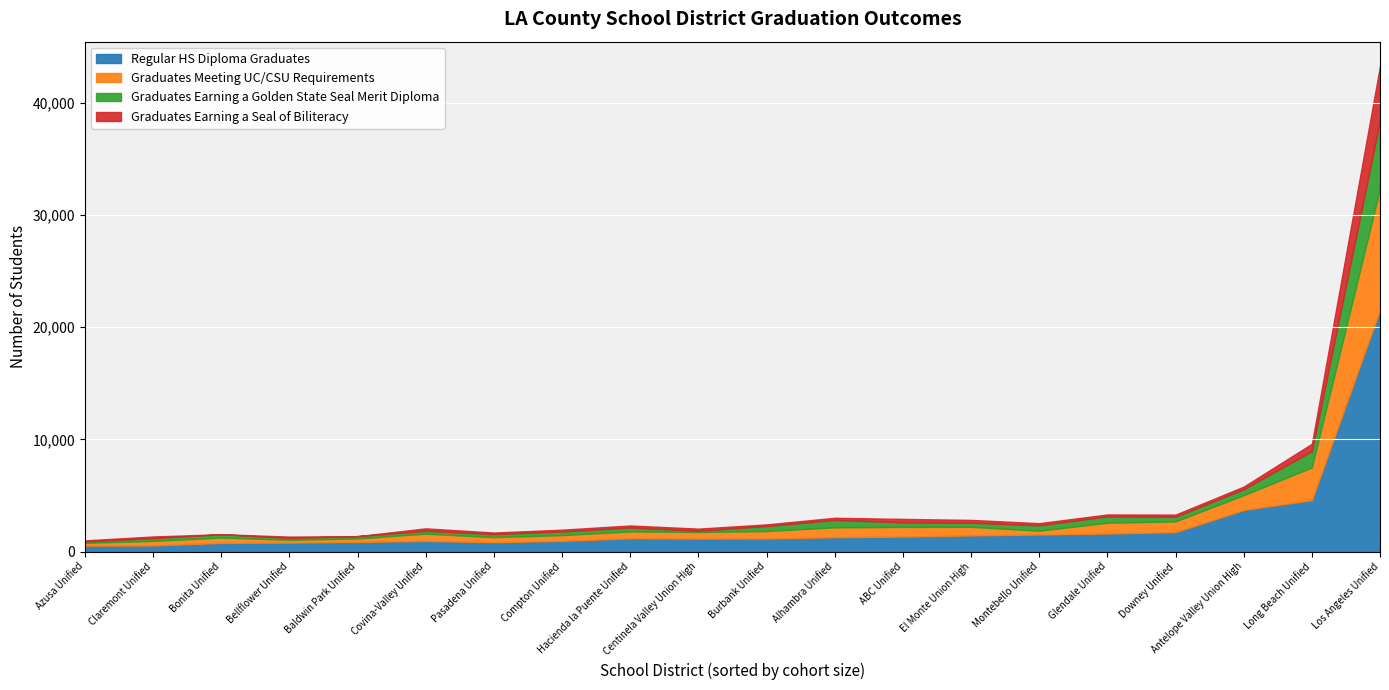

The value of Regular HS Diploma Graduates at Glendale Unified is 1607. True or false?

True